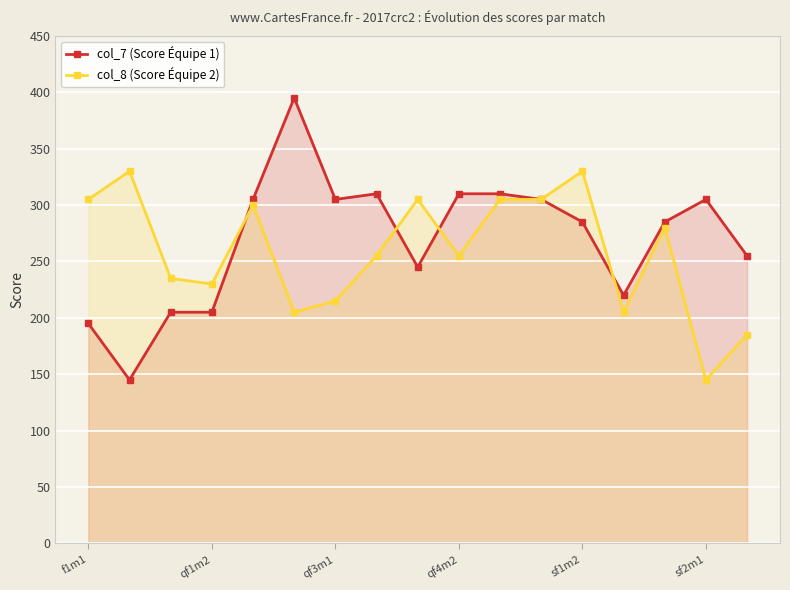

Reading left to right, transcribe all the data shown in this chart.

col_7 (Score Équipe 1): 195	145	205	205	305	395	305	310	245	310	310	305	285	220	285	305	255
col_8 (Score Équipe 2): 305	330	235	230	300	205	215	255	305	255	305	305	330	205	280	145	185